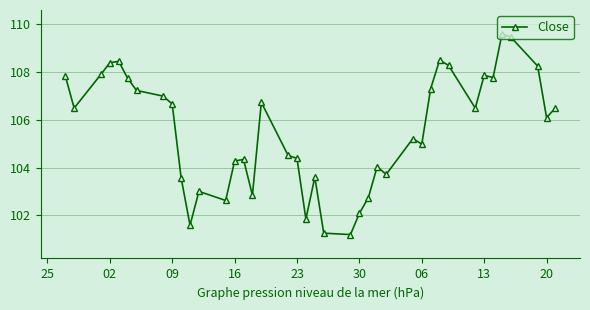

True or false: there are more than 1 points higher than both neighbors.

True